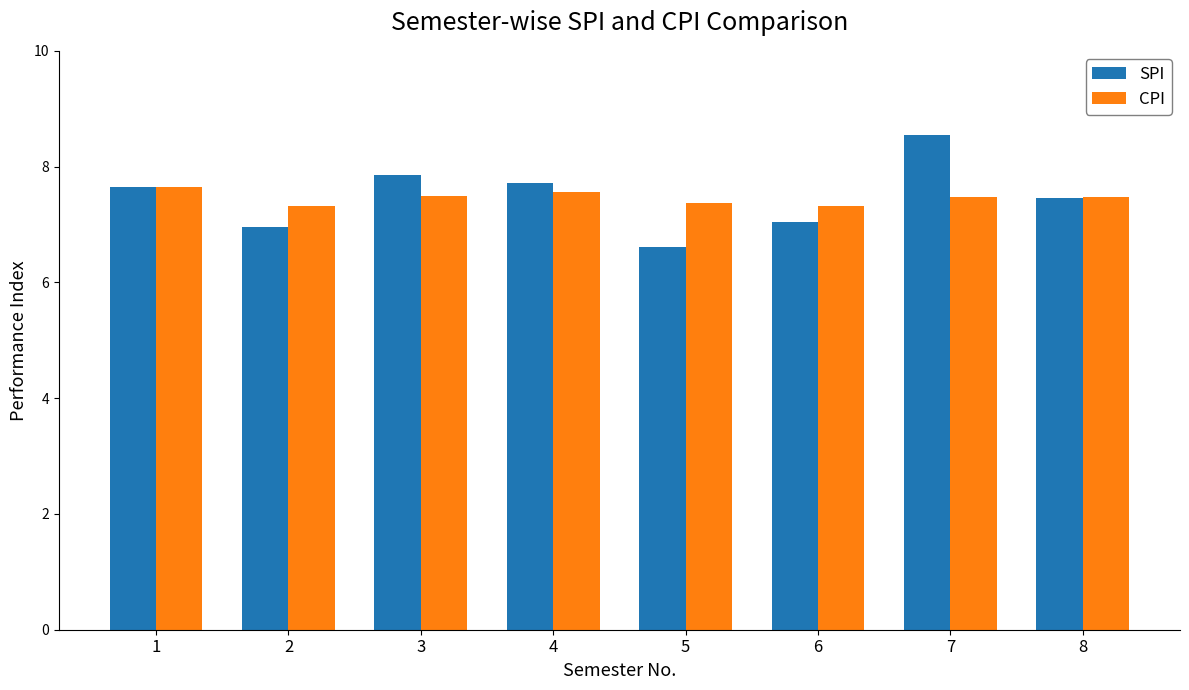

What are all the series names shown in the legend?

SPI, CPI